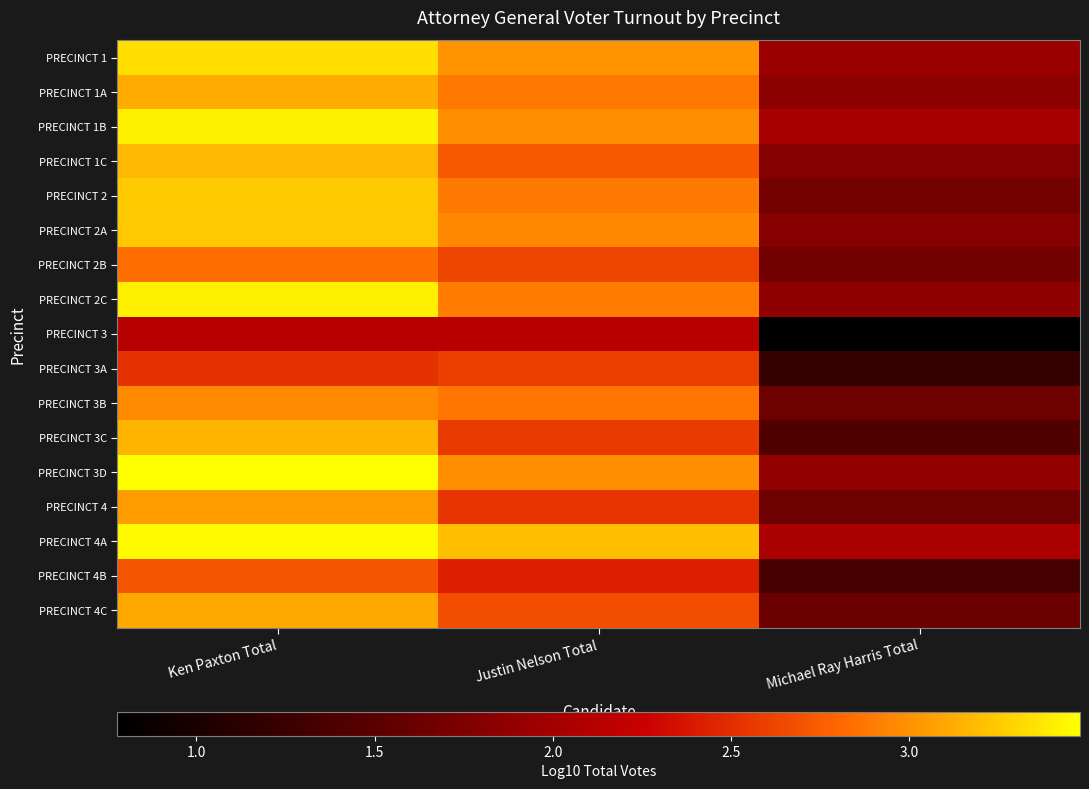

At Ken Paxton Total, list the series in order from largest to smallest.

PRECINCT 3D, PRECINCT 4A, PRECINCT 1B, PRECINCT 2C, PRECINCT 1, PRECINCT 2, PRECINCT 2A, PRECINCT 1C, PRECINCT 3C, PRECINCT 1A, PRECINCT 4C, PRECINCT 4, PRECINCT 3B, PRECINCT 2B, PRECINCT 4B, PRECINCT 3A, PRECINCT 3